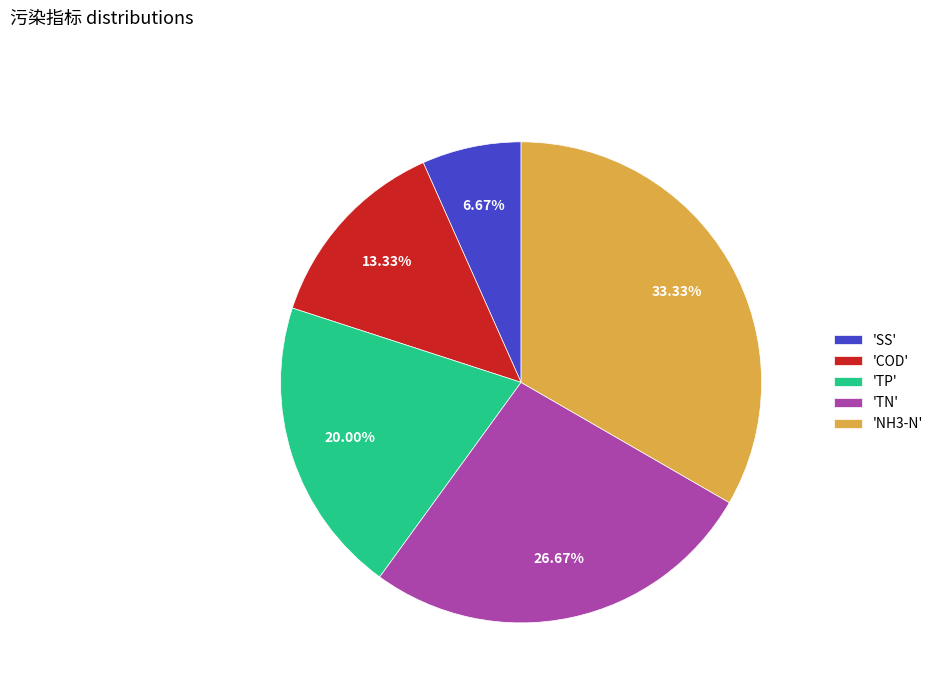

How many segments does this pie chart have?

5